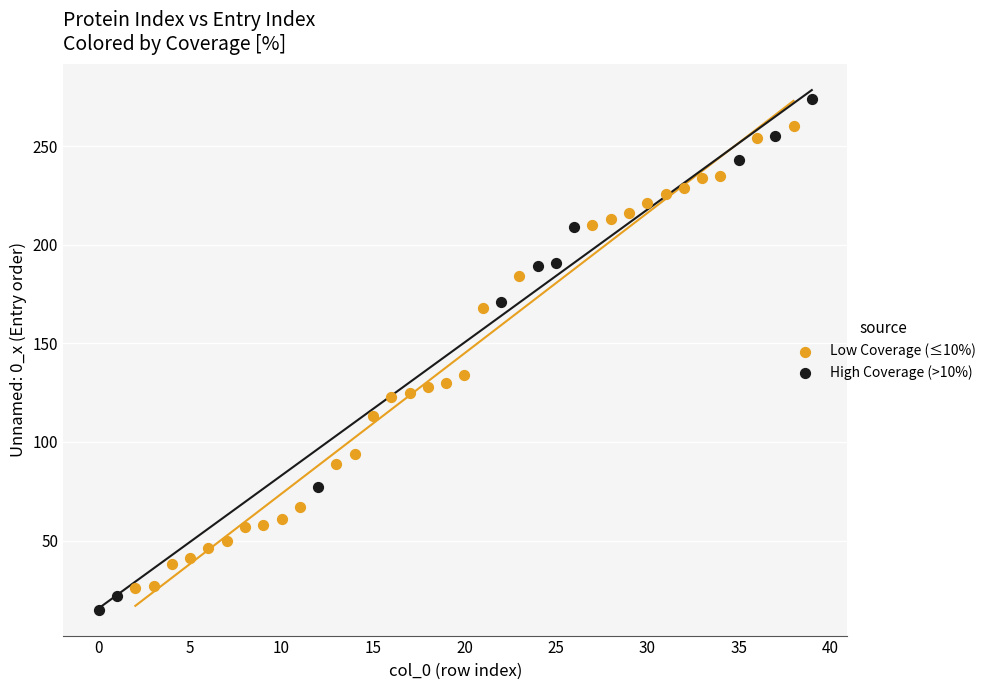

Which series has the largest Y range (max minus min)?

High Coverage (>10%)